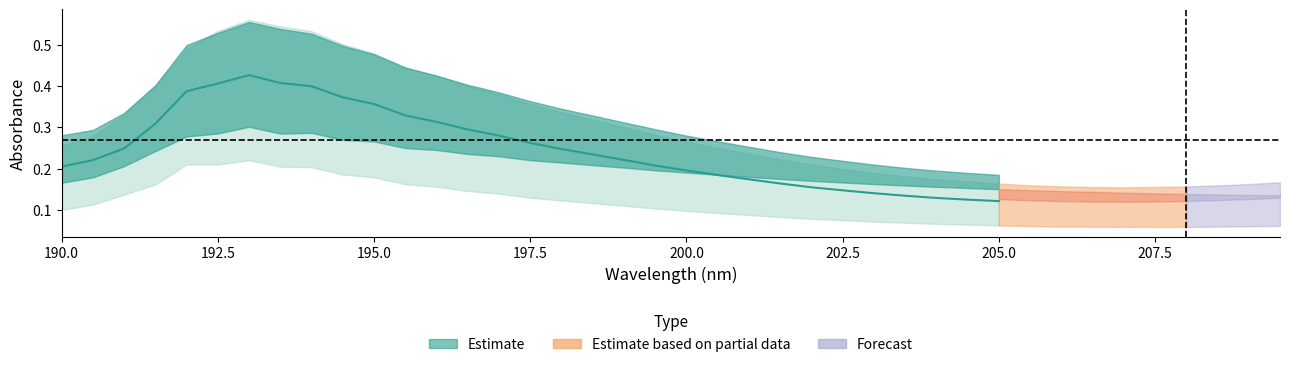

At which category is the sum across all series the highest?

193.0